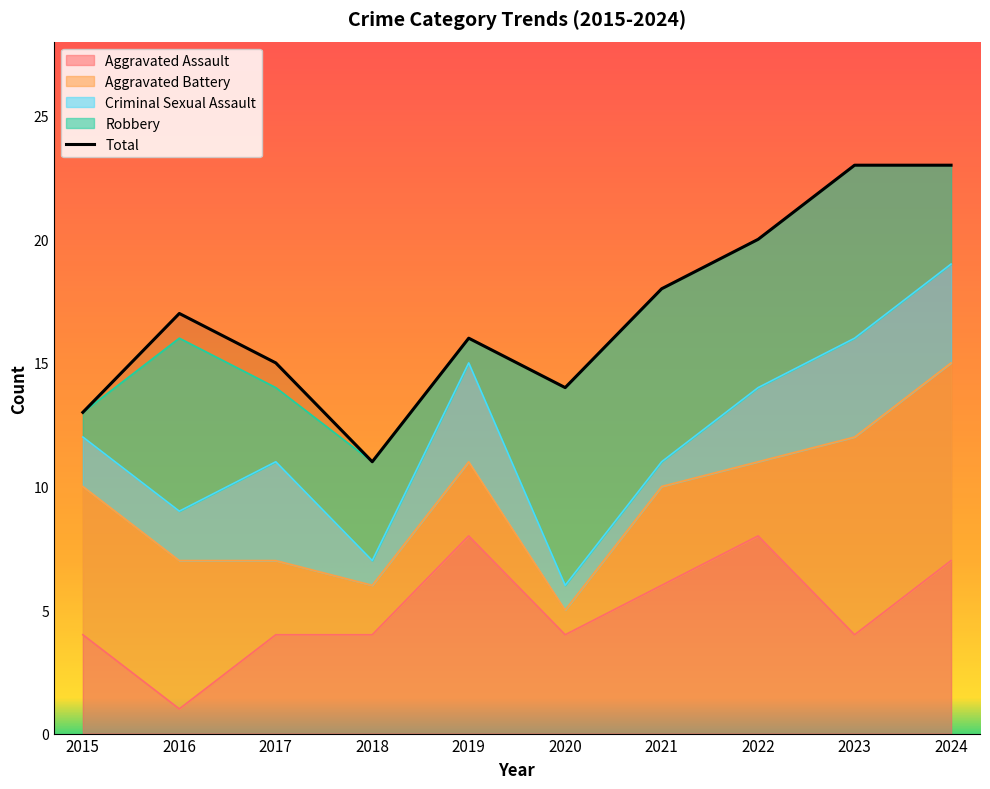

At which label does Criminal Sexual Assault reach its minimum?

2018